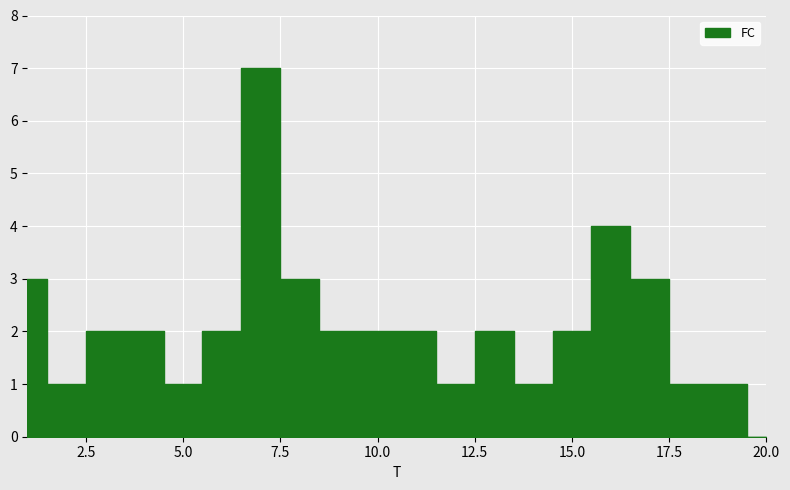

The value of x3 at 16 is 13.4. True or false?

False